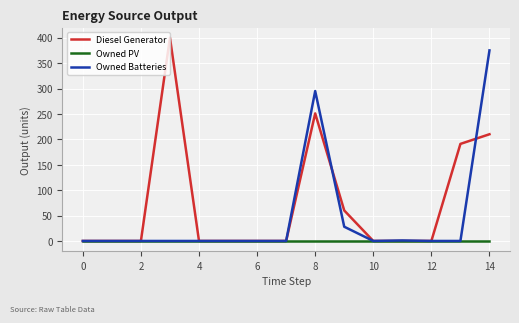

Rank the series by their maximum value, from lowest to highest.

Owned PV, Owned Batteries, Diesel Generator